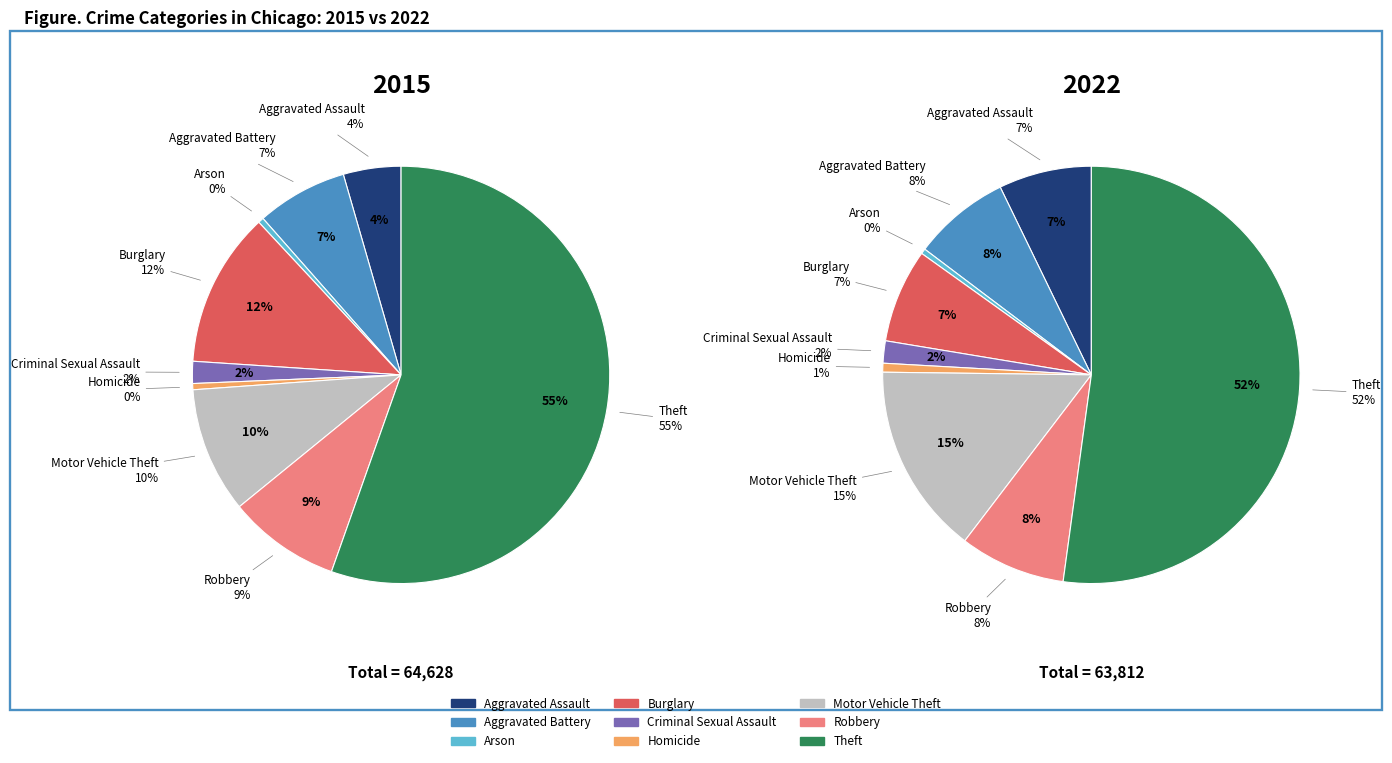

To the nearest percent, what is the combined percentage of Theft and Homicide?

53%